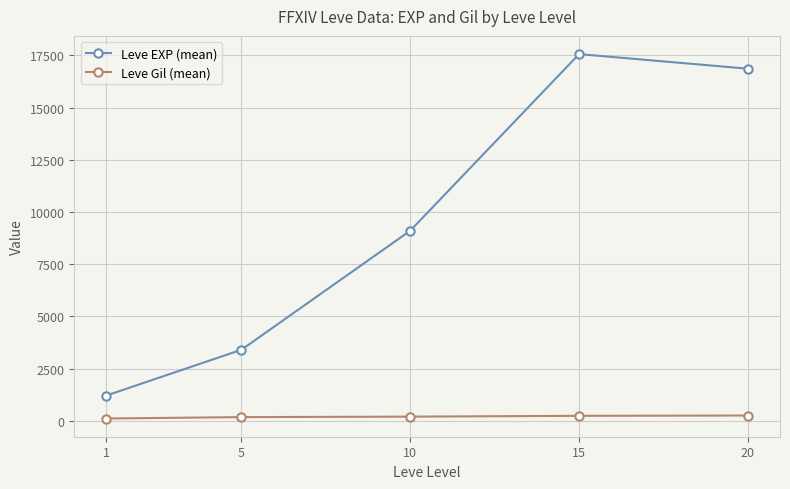

The value of Leve Gil (mean) at 15 is 241.3. True or false?

True